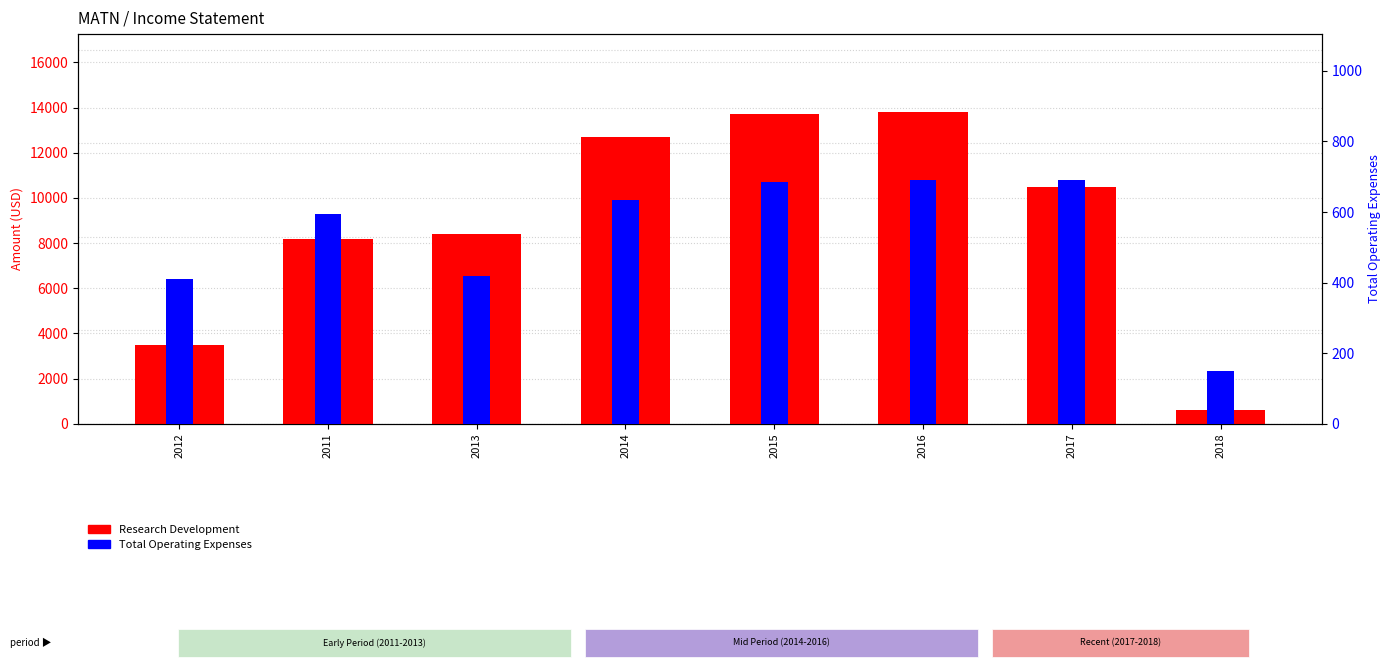

True or false: Total Operating Expenses has a value of 635 at 2014.

True